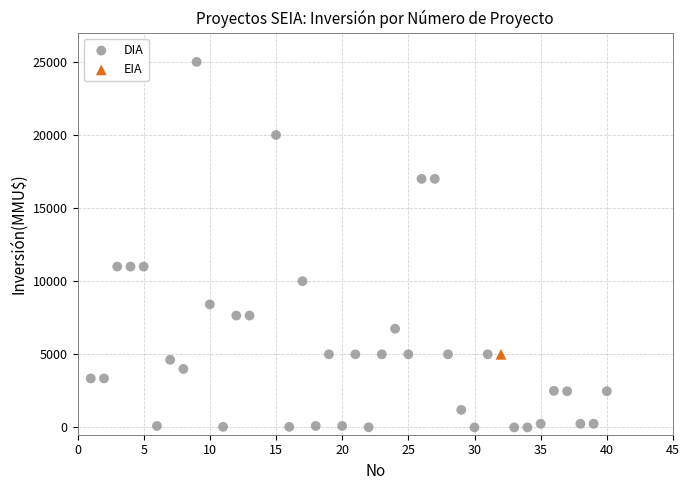

What are all the series names shown in the legend?

DIA, EIA